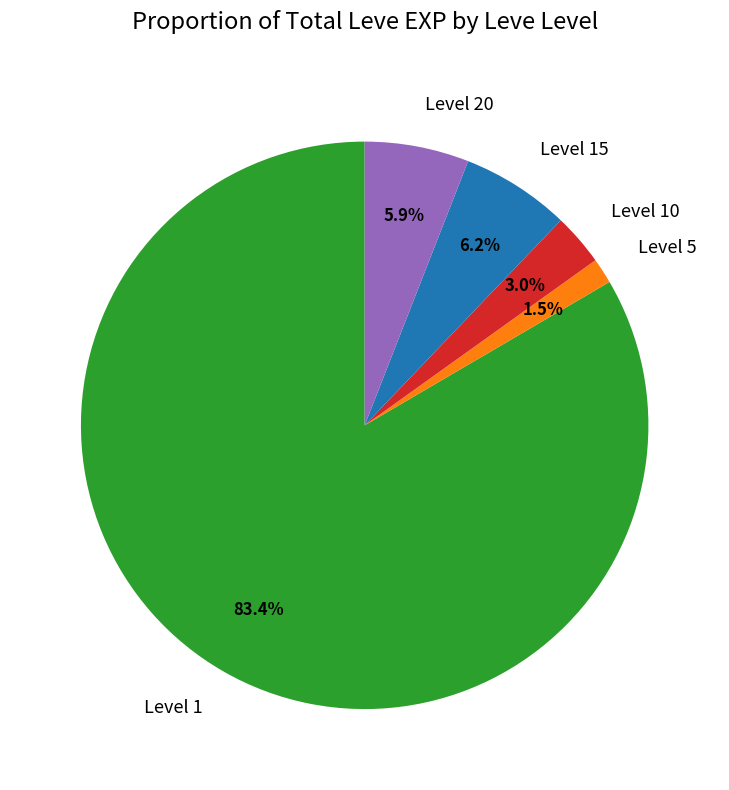

Count the number of slices in the pie.

5